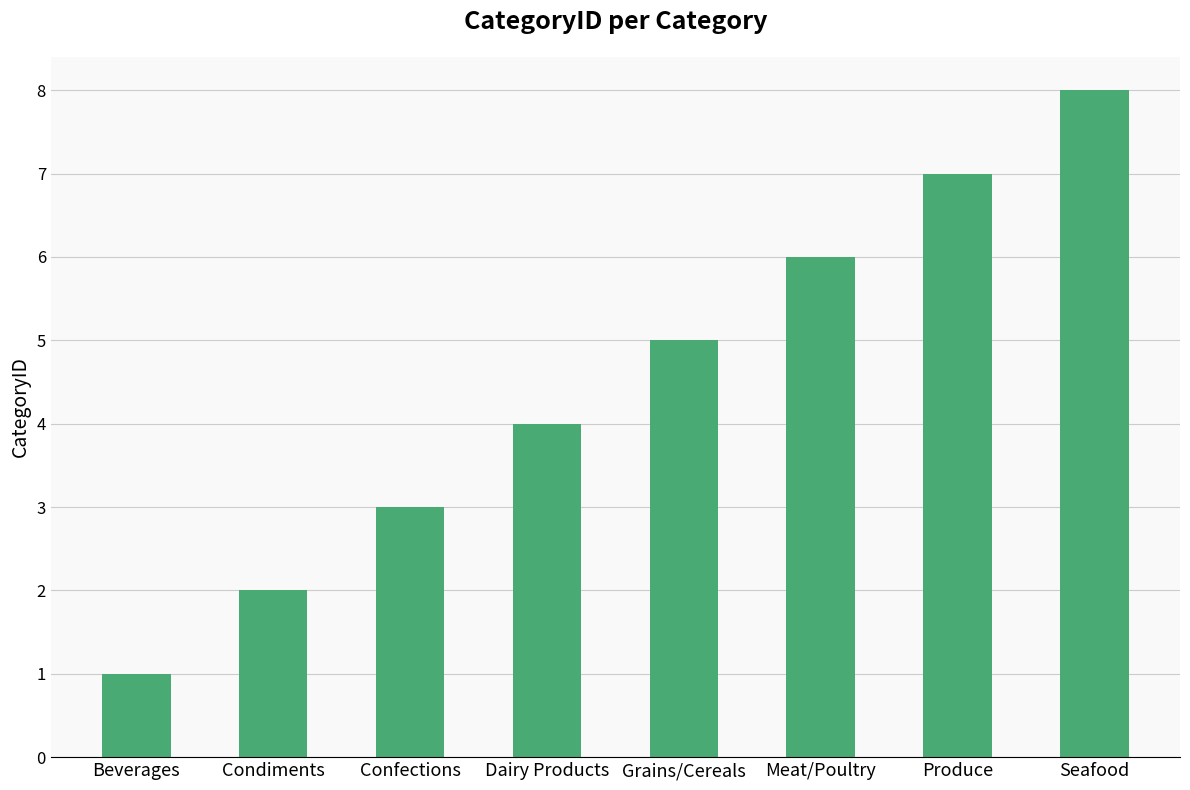

What is the label of the 3rd bar from the left?

Confections